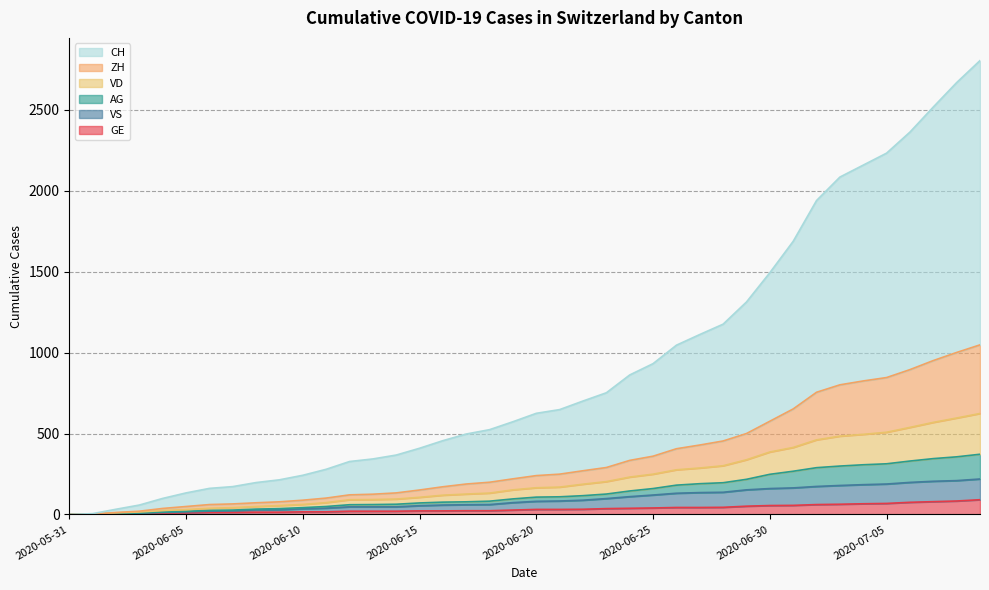

How many lines are shown in the chart?

6